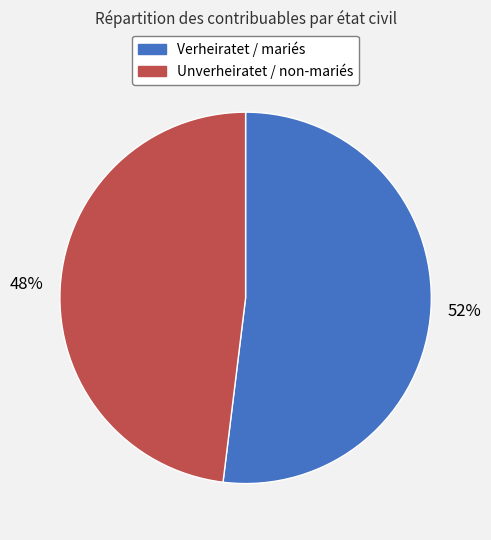

Rank the categories by value from highest to lowest.

Verheiratet / mariés, Unverheiratet / non-mariés